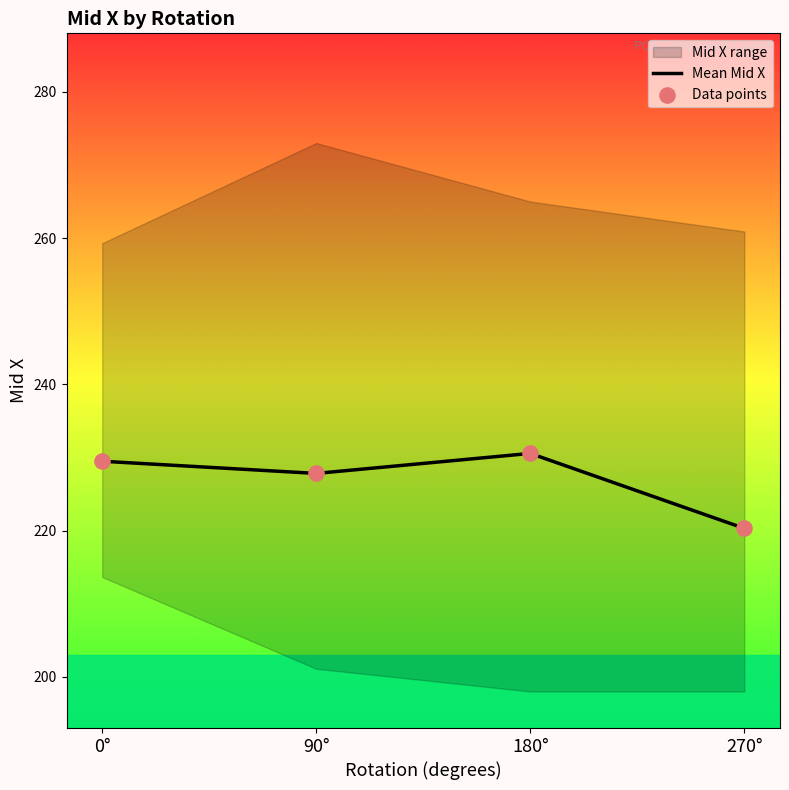

Is it true that Mean Mid X equals 230.6 at 180°?

True